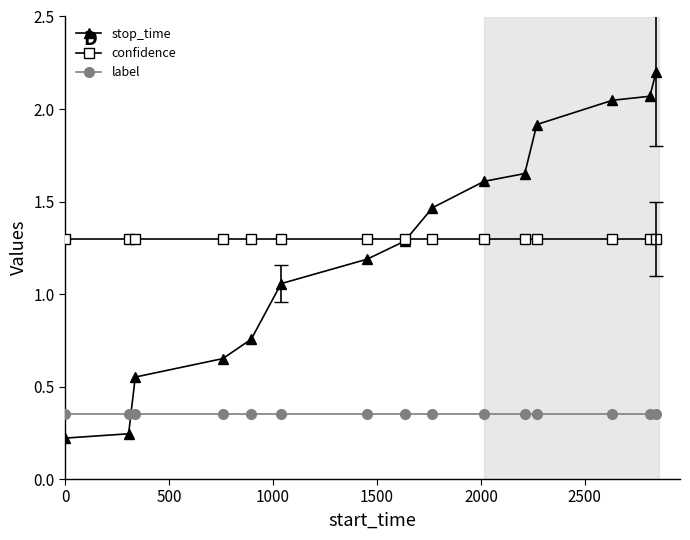

Rank the series by their maximum value, from highest to lowest.

stop_time, confidence, label